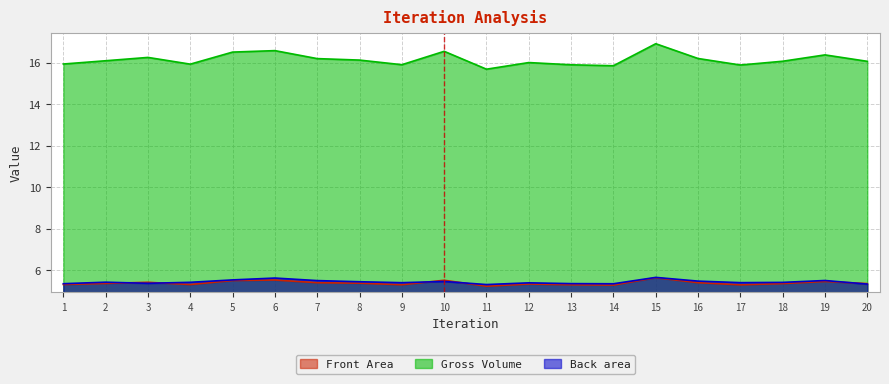

True or false: Back area has a value of 5.4 at 17.

True